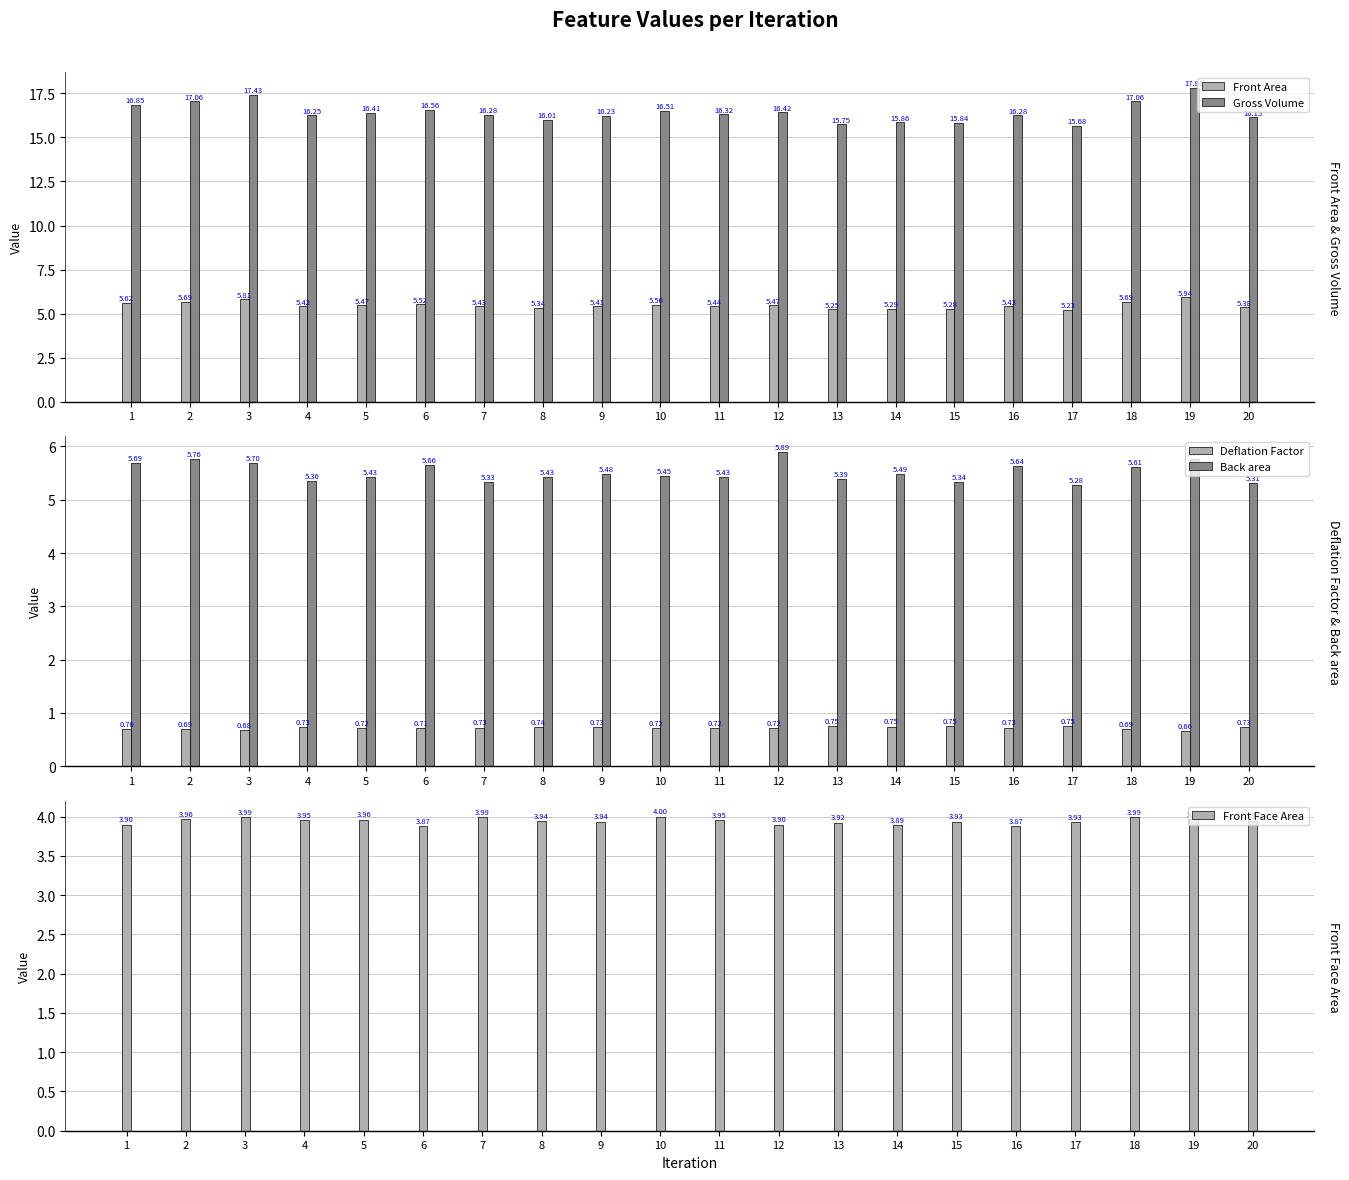

Between 4 and 14, which series saw the biggest shift?

Gross Volume